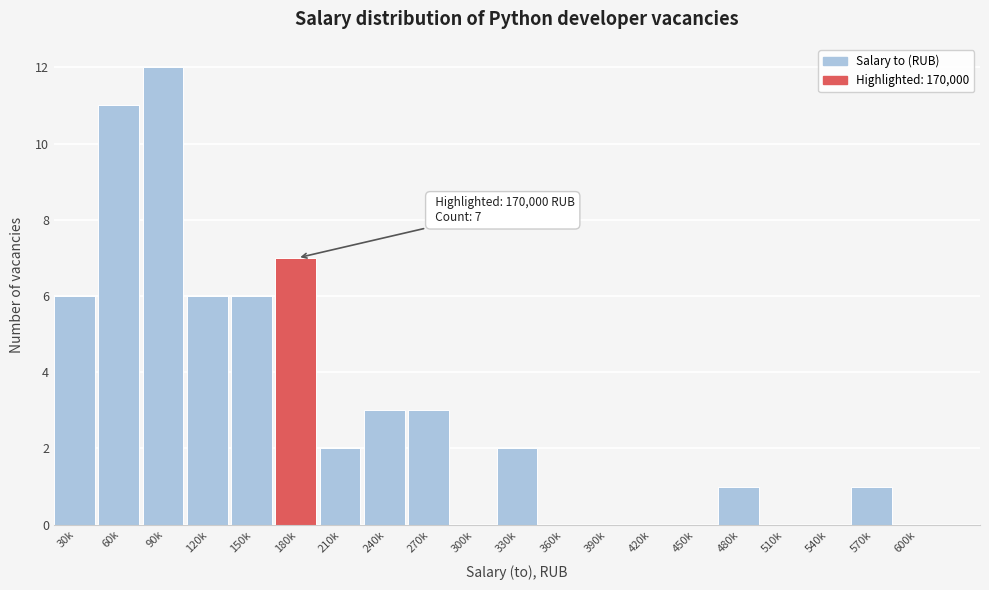

Reading left to right, what are all the values shown in this chart?

30k=6	60k=11	90k=12	120k=6	150k=6	180k=7	210k=2	240k=3	270k=3	300k=0	330k=2	360k=0	390k=0	420k=0	450k=0	480k=1	510k=0	540k=0	570k=1	600k=0